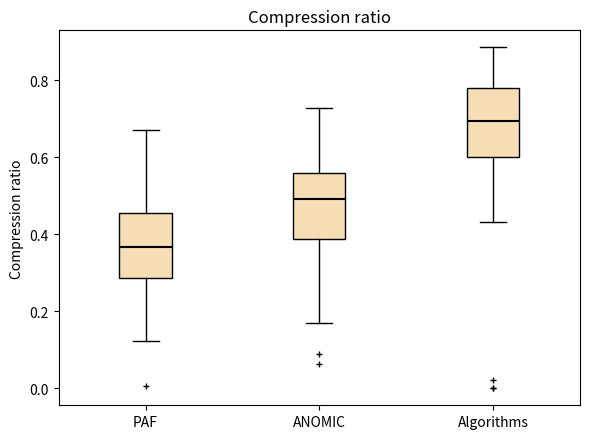

Where does the lower whisker of the box for ANOMIC end on the y-axis? The values are not printed on the chart, so give them approximately, as read against the axis.

0.16